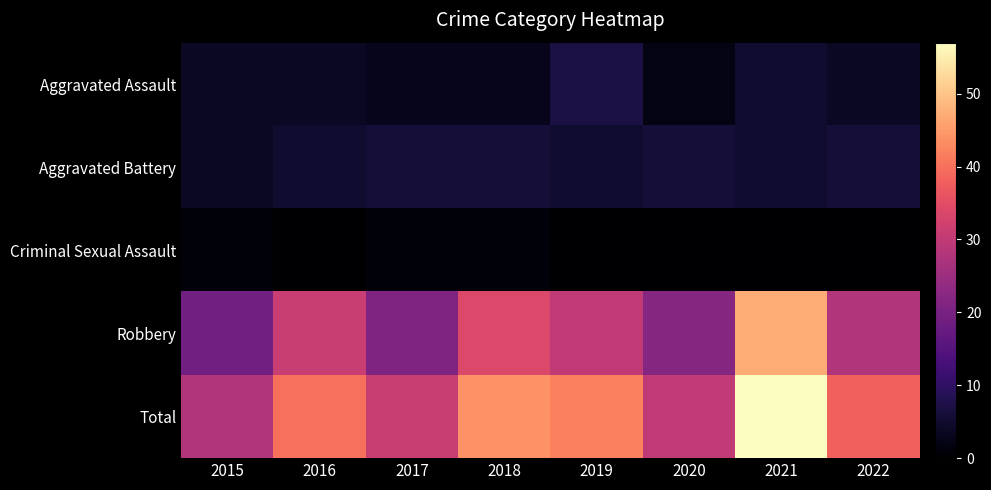

Between 2022 and 2019, which is larger?

2019